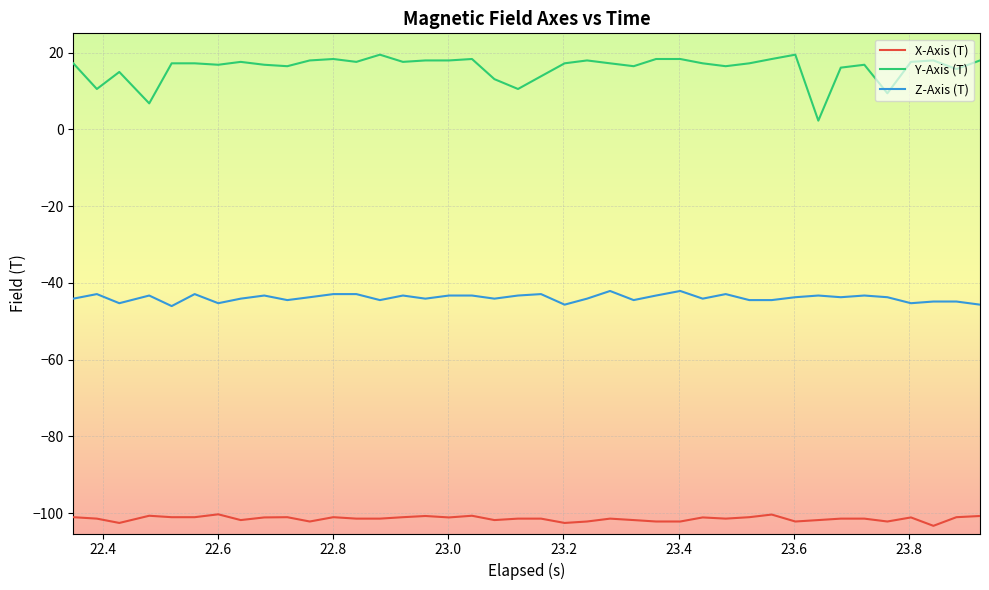

Rank the series by their maximum value, from lowest to highest.

X-Axis (T), Z-Axis (T), Y-Axis (T)